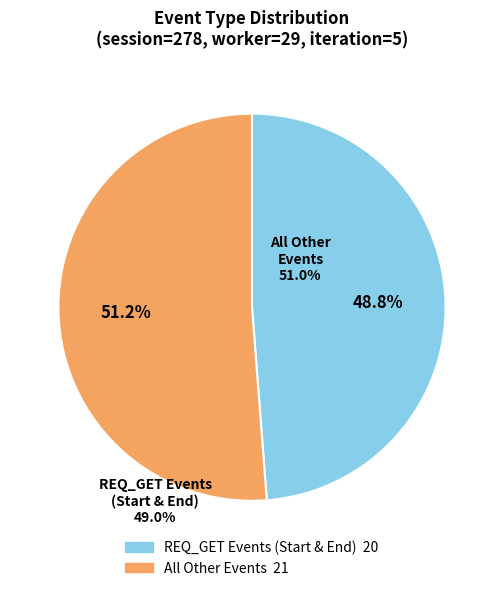

Is there a majority slice in this chart?

Yes